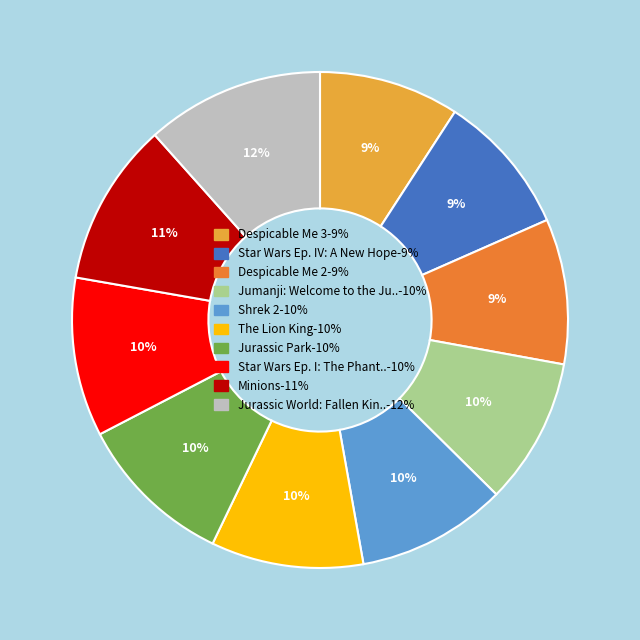

Does any single category account for the majority?

No